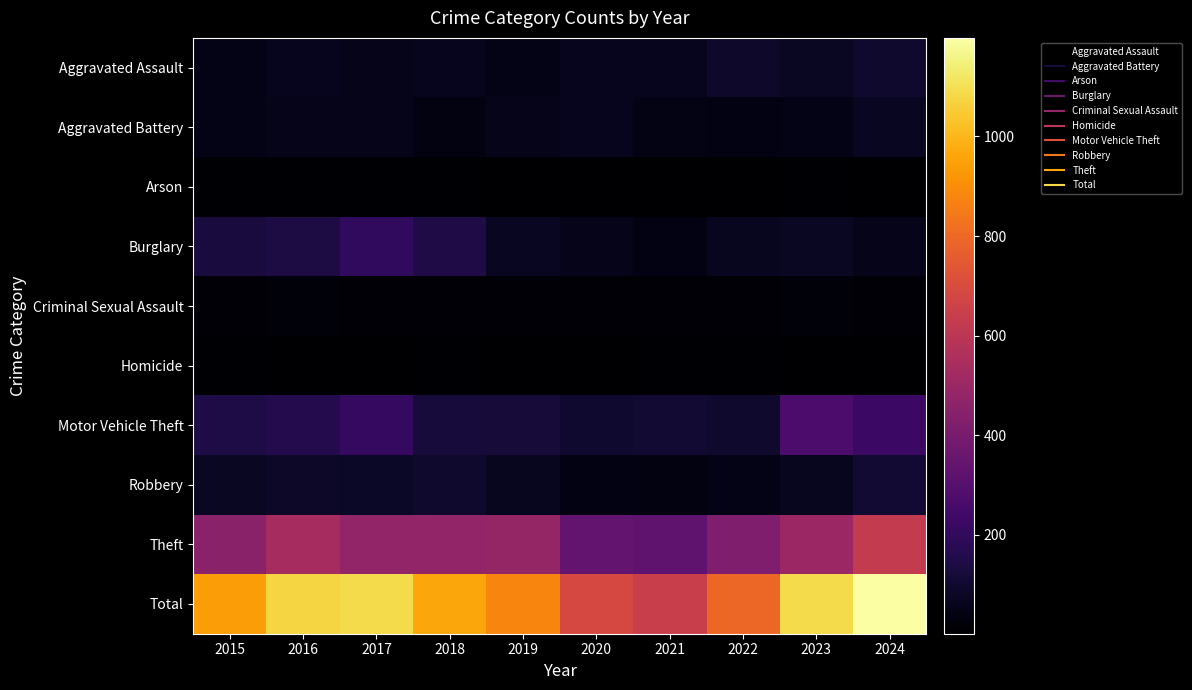

At which category does the chart reach its peak across all series?

2024